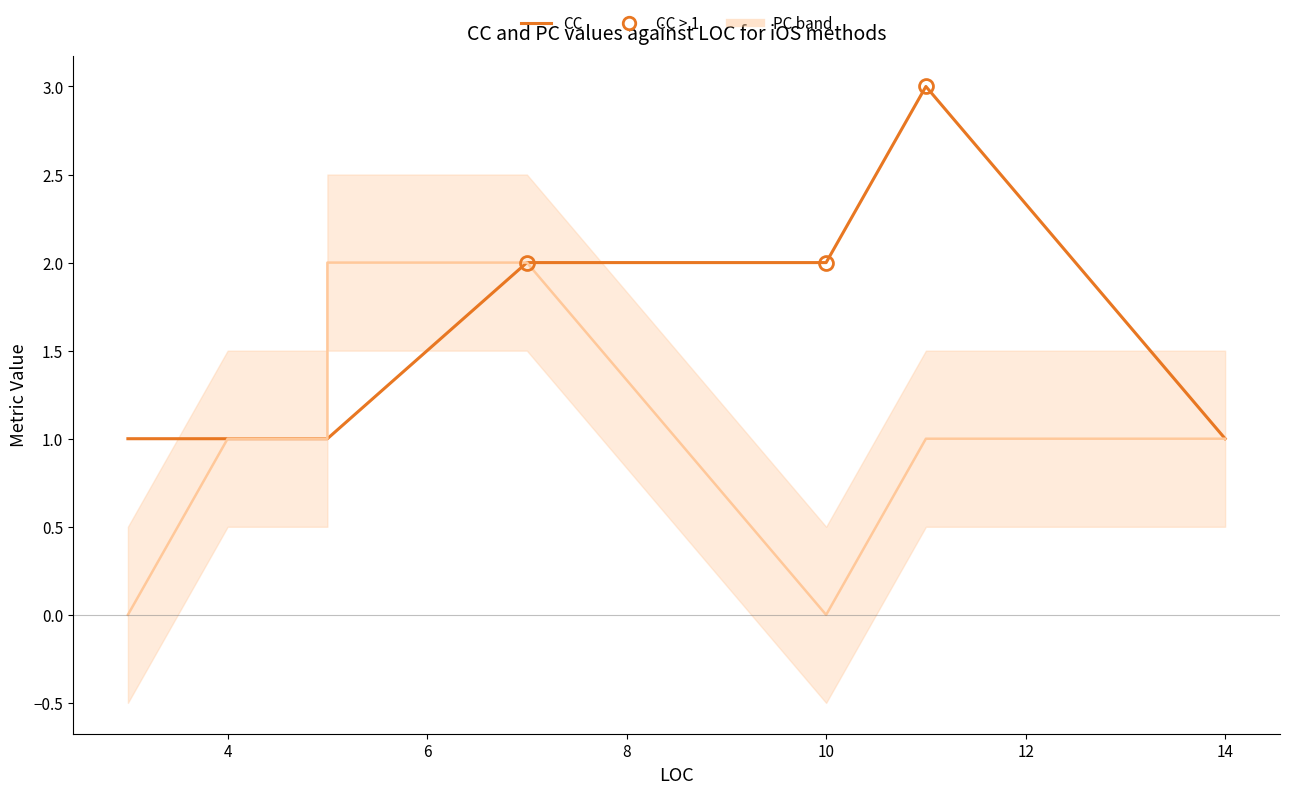

What is the average value of the PC series?

1